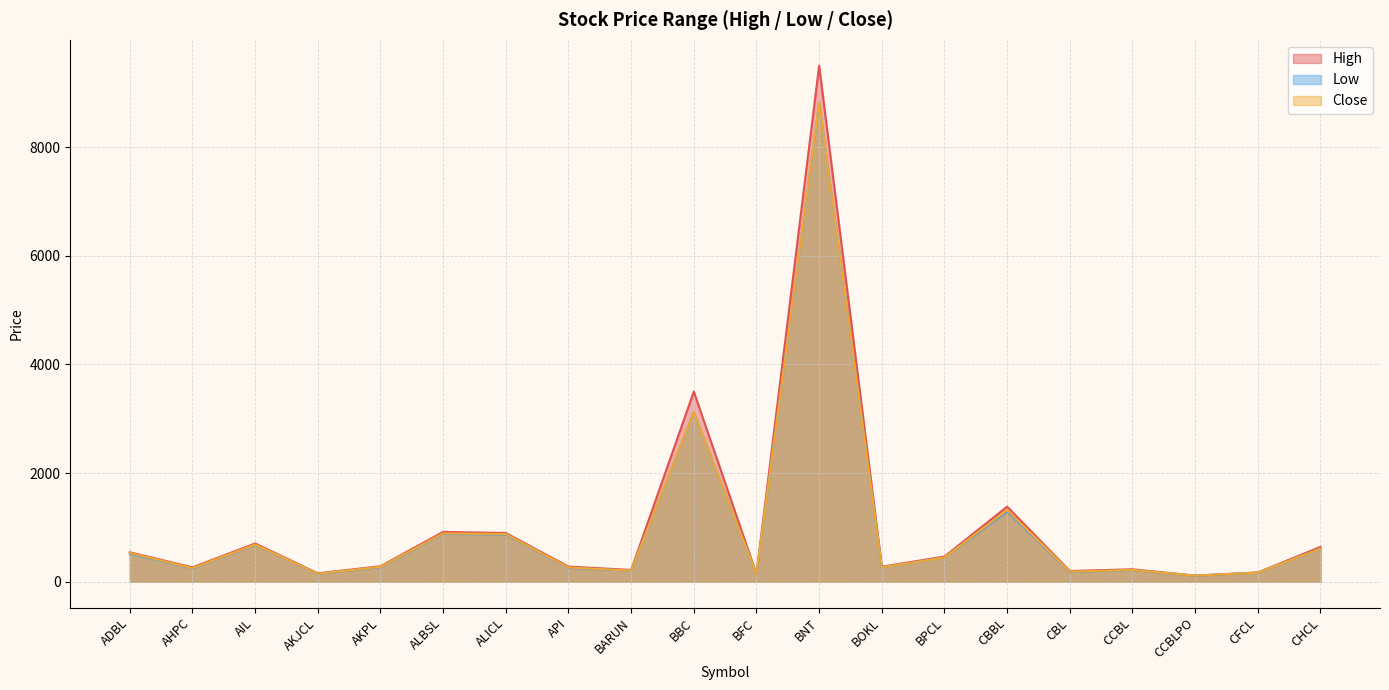

True or false: Low and High intersect in this chart.

False